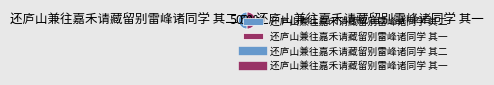

True or false: 还庐山兼往嘉禾请藏留别雷峰诸同学 其二 accounts for 50% of the total.

True